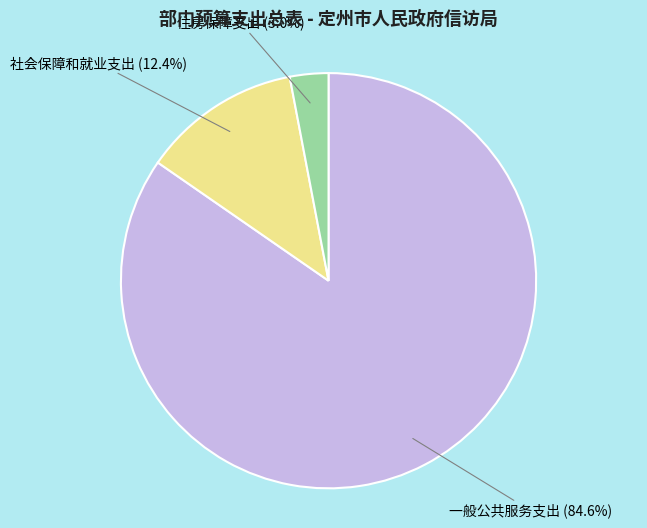

True or false: 社会保障和就业支出 accounts for 12% of the total.

True